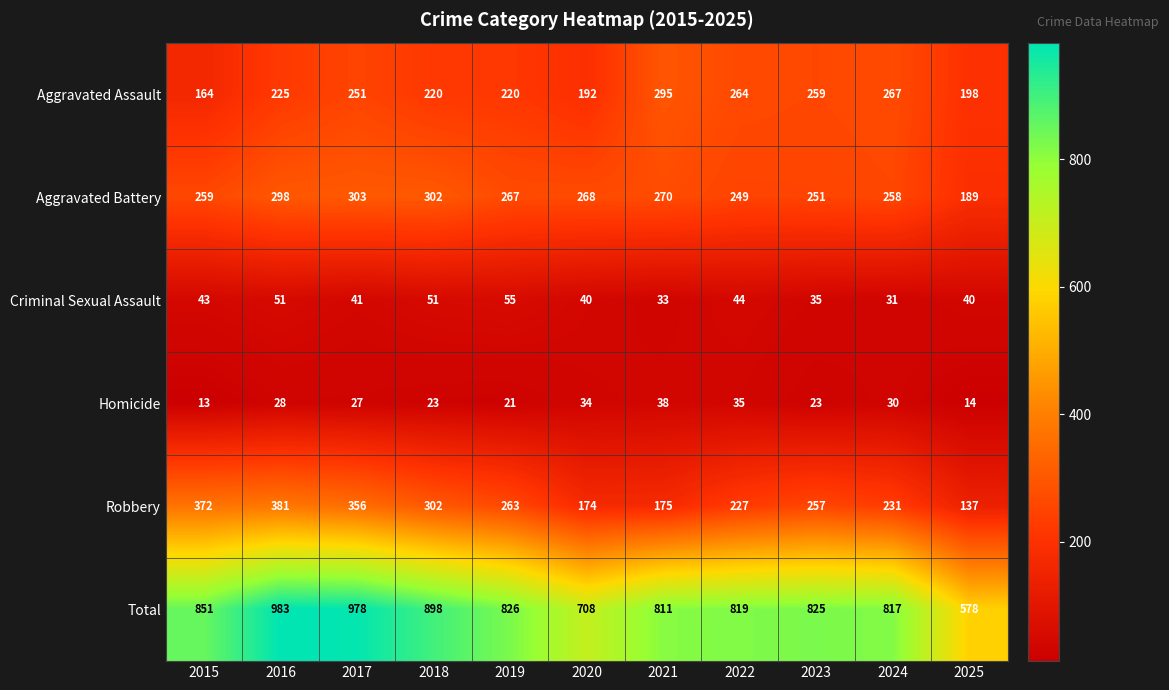

How many categories are shown in the chart?

11